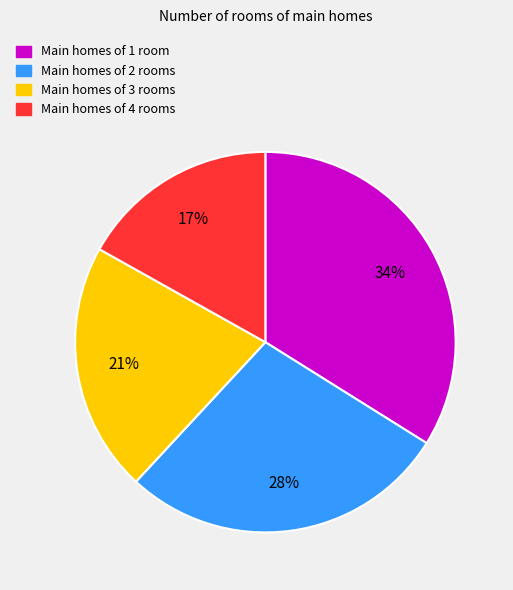

The Main homes of 1 room slice represents 34% of the pie. True or false?

True